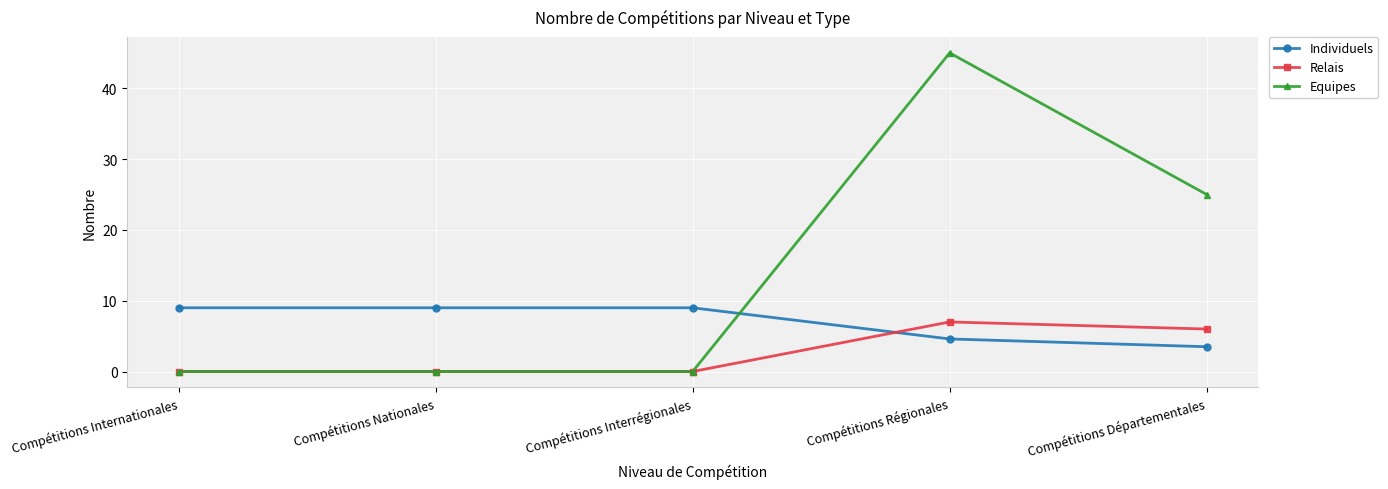

Which series has the largest total across all categories?

Equipes